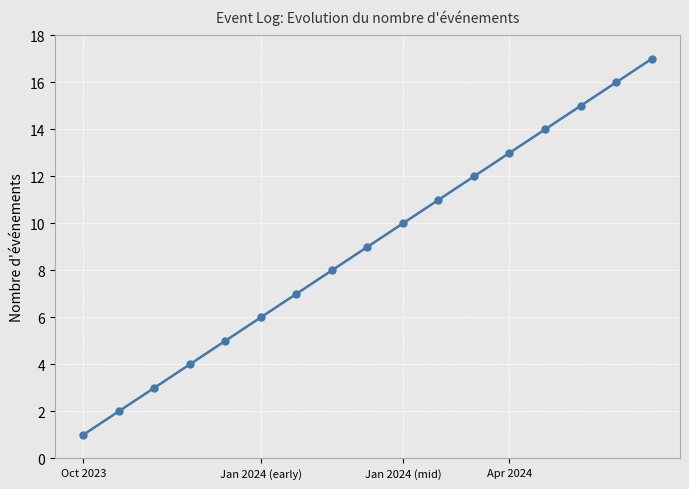

What is the difference between the maximum and minimum values?

16